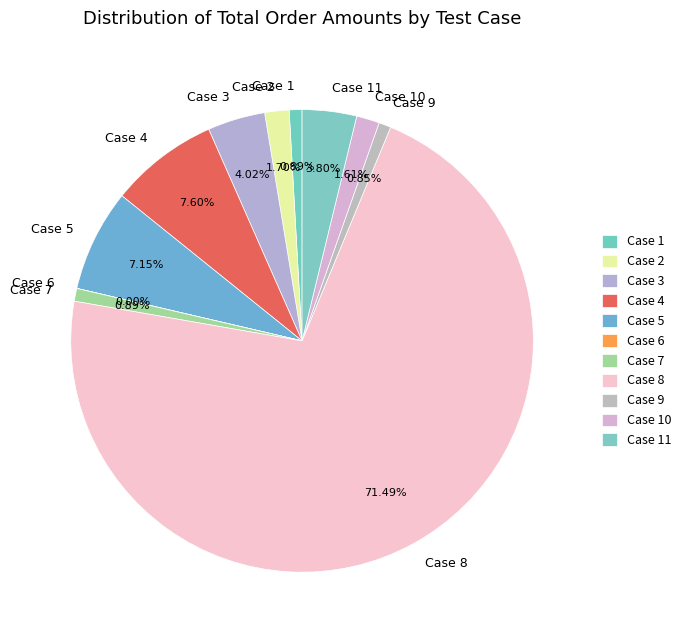

Does Case 2 represent more than half of the total?

No